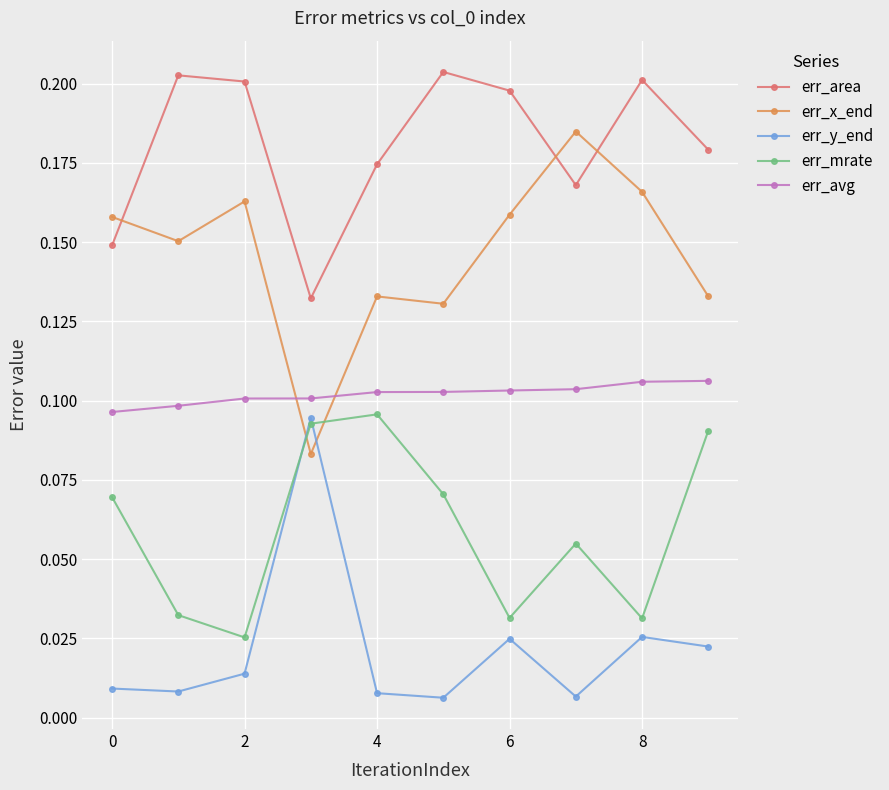

Count the err_area values in the range 0 to 1.

10